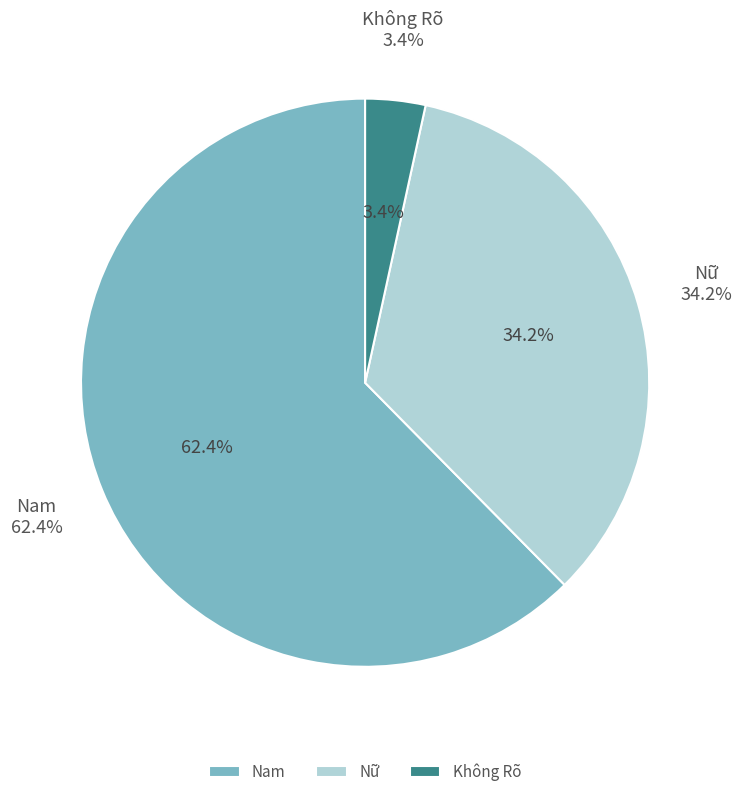

To the nearest percent, what percentage of the pie is Không Rõ?

3%